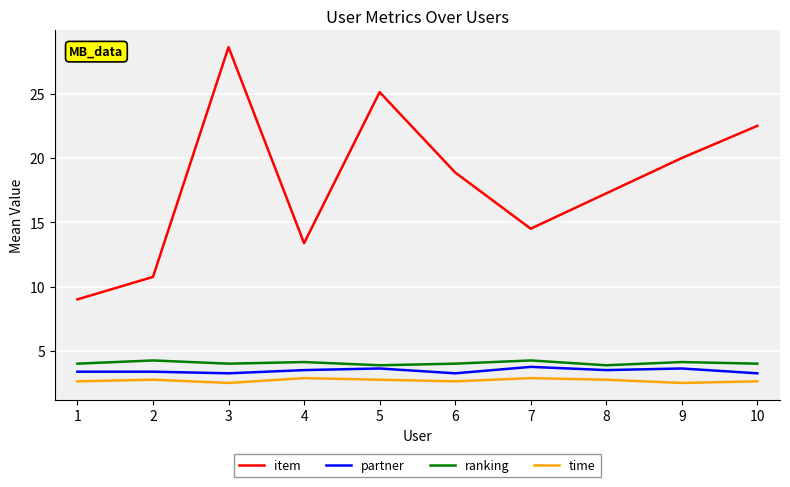

How many lines are shown in the chart?

4